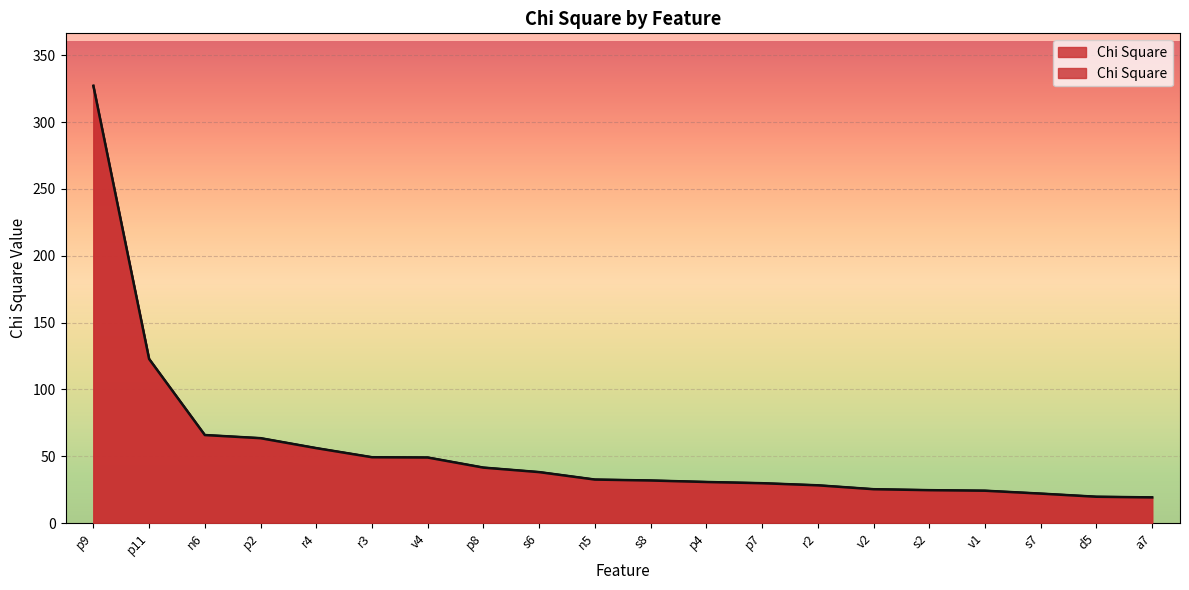

Between p4 and v4, which is larger?

v4